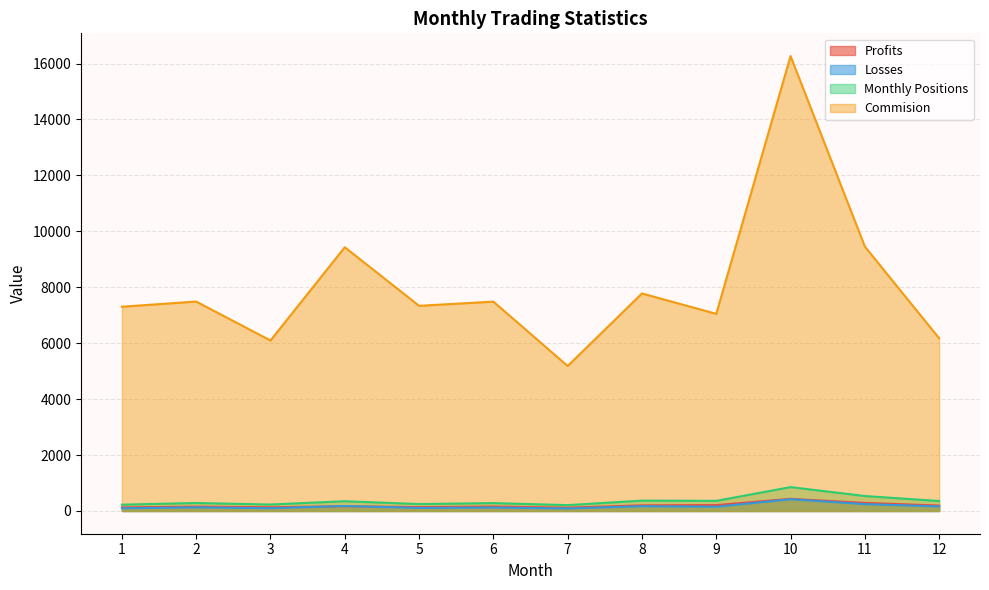

What are all the series names shown in the legend?

Profits, Losses, Monthly Positions, Commision